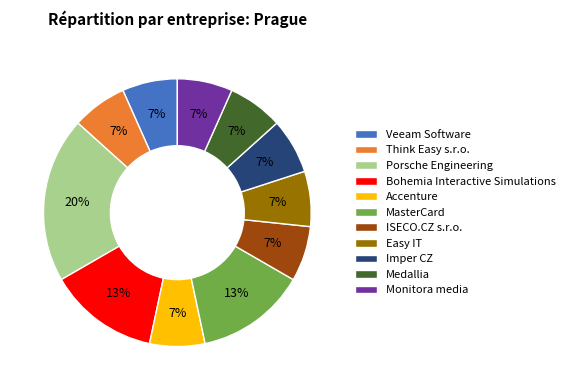

Is Bohemia Interactive Simulations the majority of the pie?

No